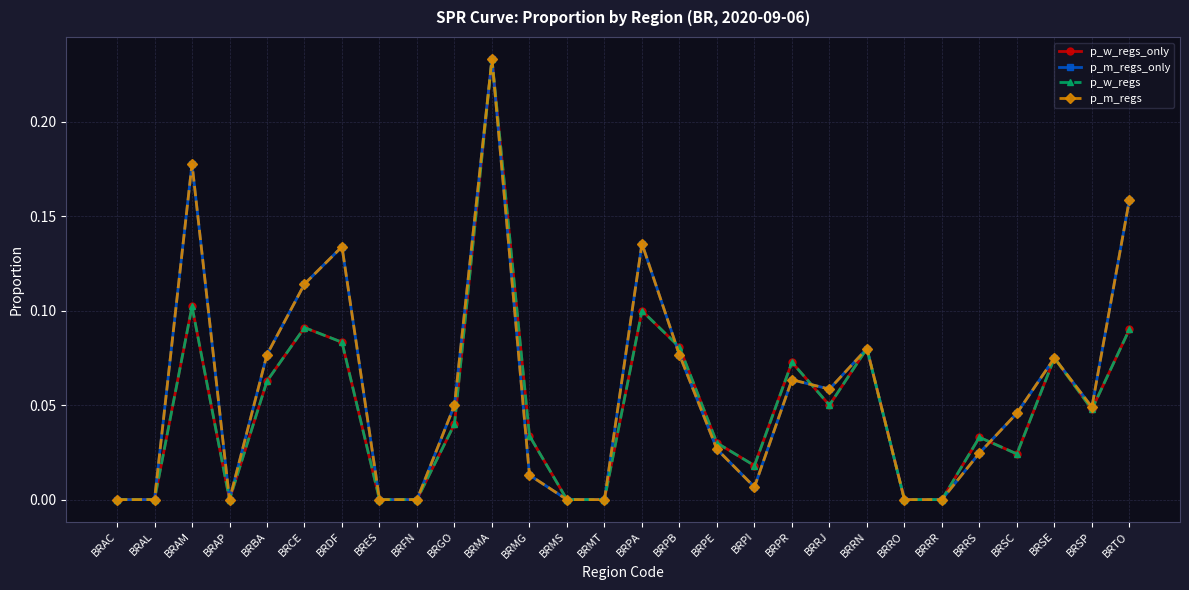

List the labels in order of p_w_regs_only value, smallest first.

BRAC, BRAL, BRAP, BRES, BRFN, BRMS, BRMT, BRRO, BRRR, BRPI, BRSC, BRPE, BRRS, BRMG, BRGO, BRSP, BRRJ, BRBA, BRPR, BRSE, BRRN, BRPB, BRDF, BRTO, BRCE, BRPA, BRAM, BRMA